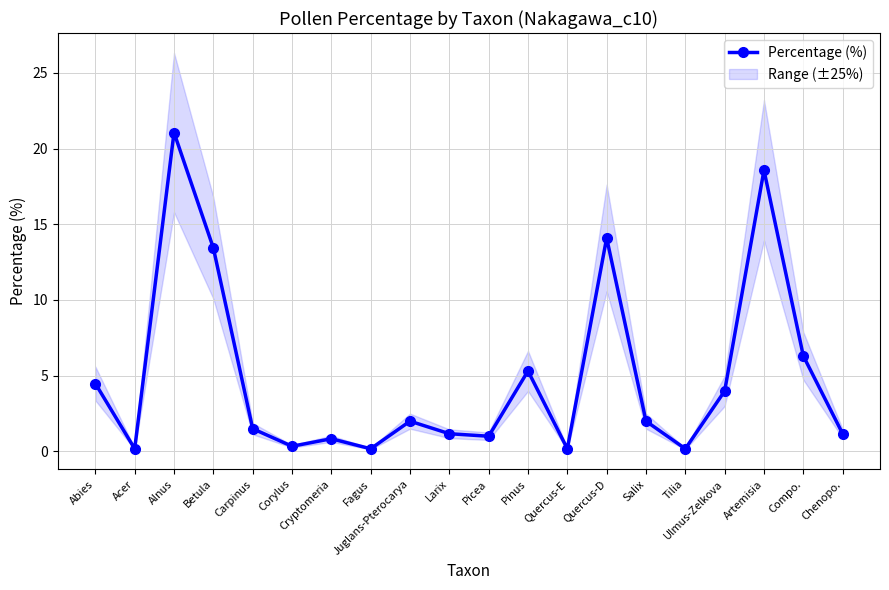

Reading right to left, extract all data points from this chart.

Chenopo.=1.2	Compo.=6.3	Artemisia=18.6	Ulmus-Zelkova=4.0	Tilia=0.2	Salix=2.0	Quercus-D=14.1	Quercus-E=0.2	Pinus=5.3	Picea=1.0	Larix=1.2	Juglans-Pterocarya=2.0	Fagus=0.2	Cryptomeria=0.8	Corylus=0.3	Carpinus=1.5	Betula=13.4	Alnus=21.1	Acer=0.2	Abies=4.5